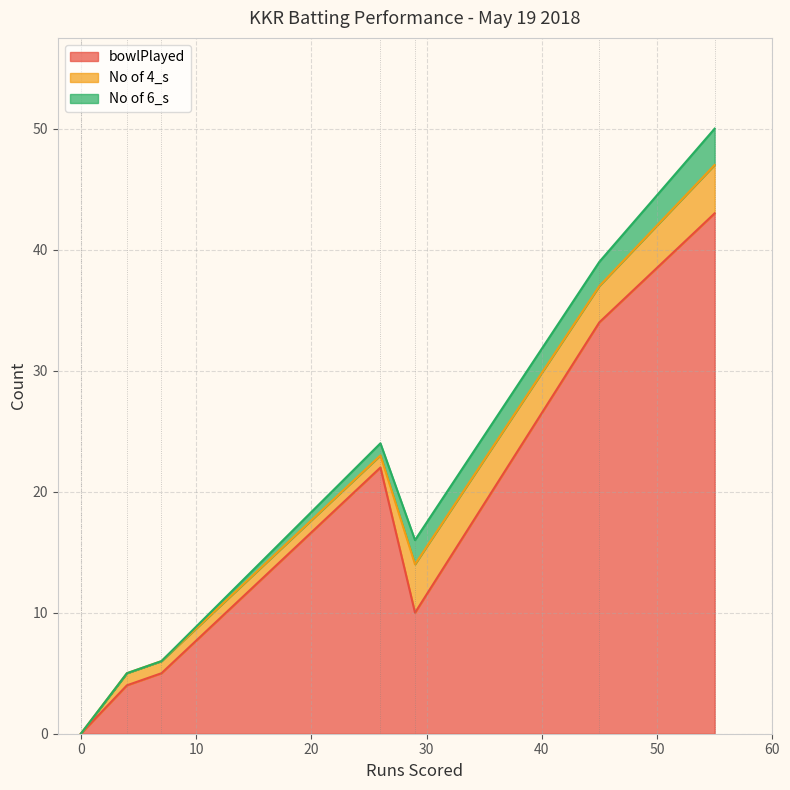

What is the maximum value for bowlPlayed?

43